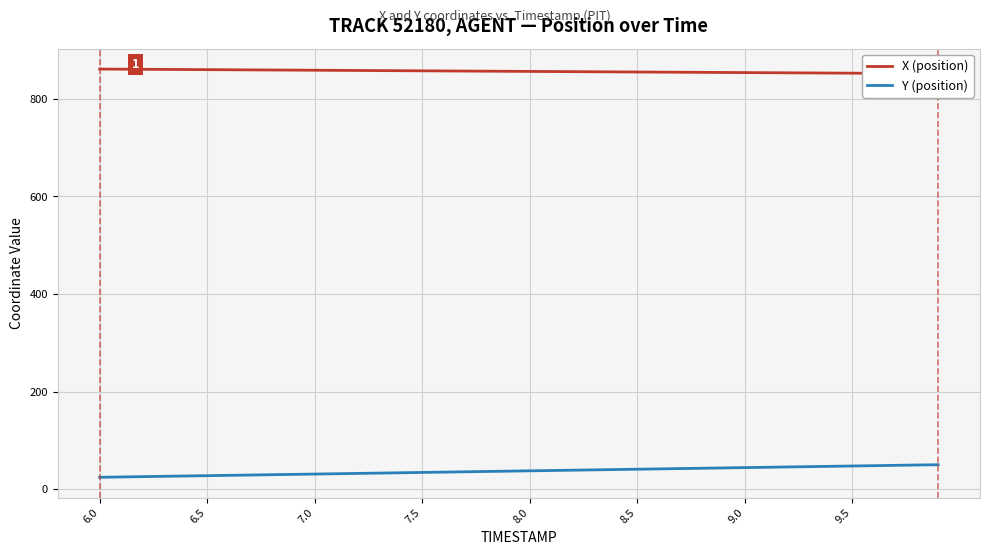

What is the average value of the Y (position) series?

37.3